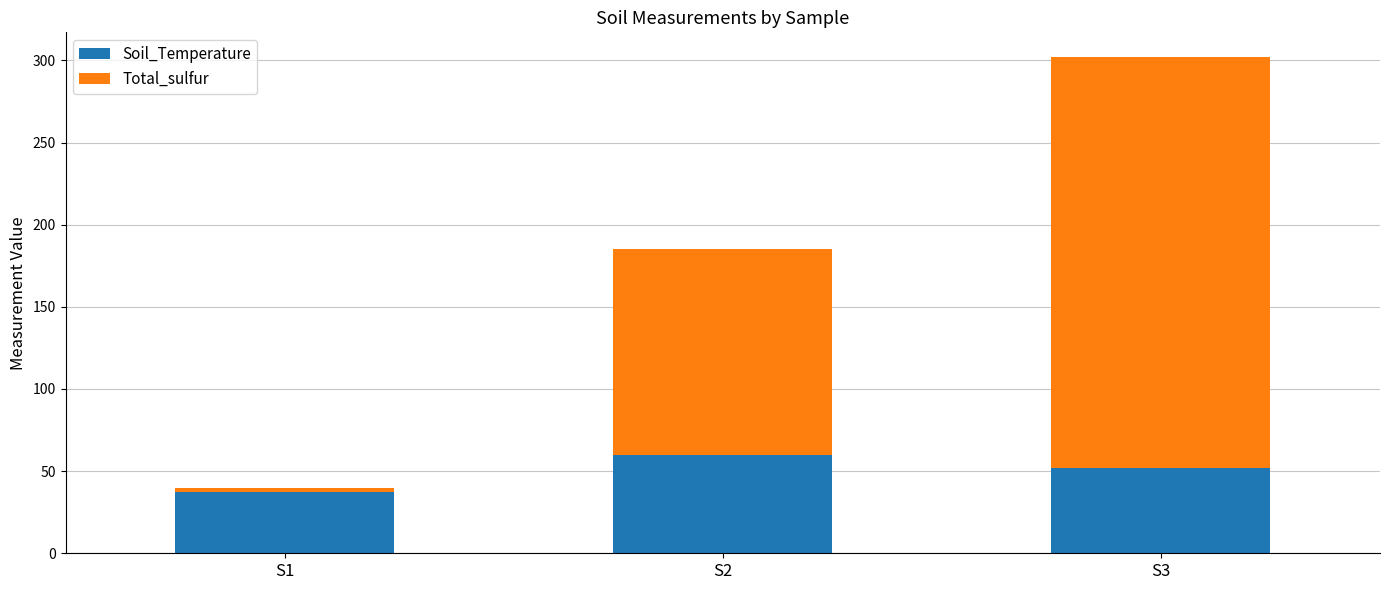

Does the chart contain any negative values?

No